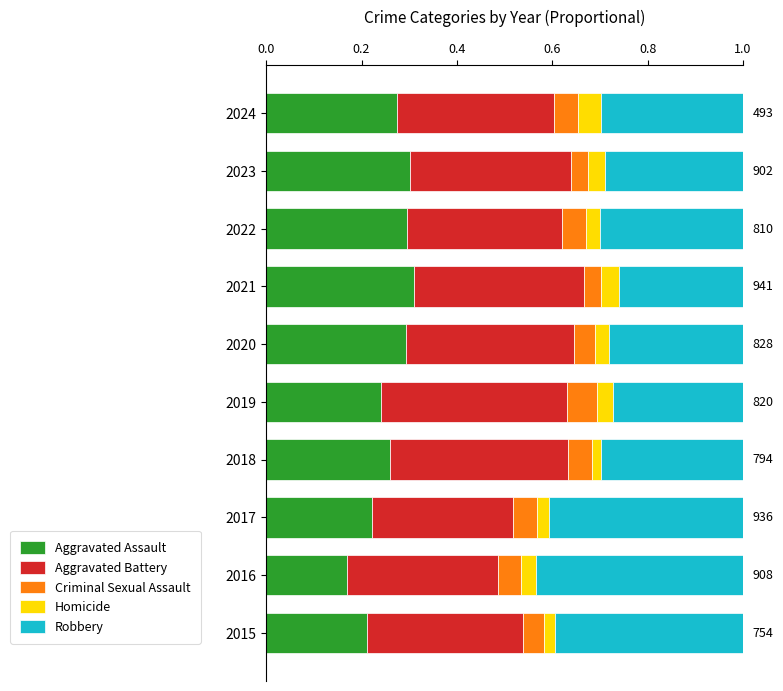

Which category has the lowest value in the Aggravated Assault series?

2016